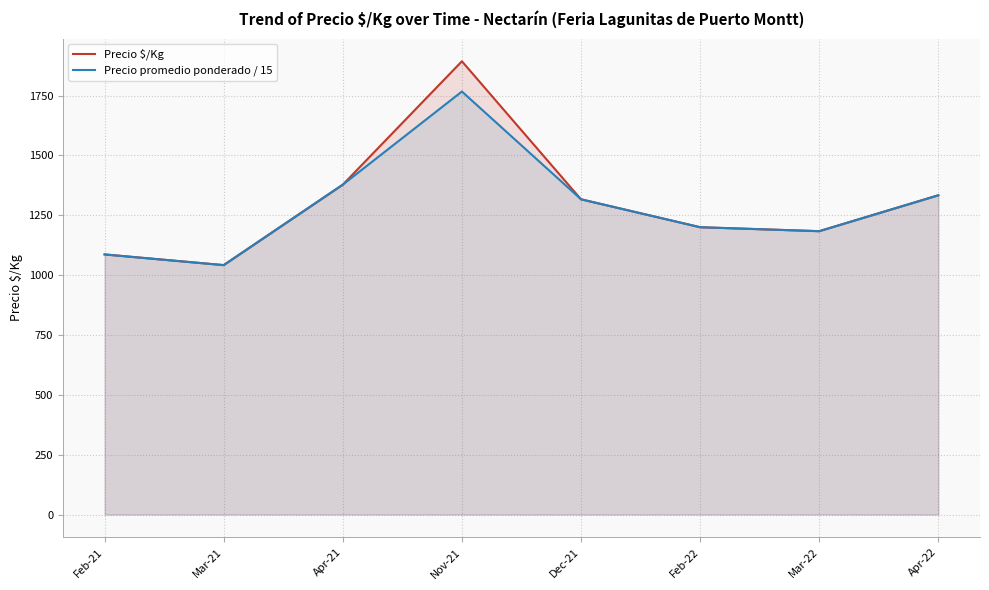

True or false: Precio $/Kg and Precio promedio ponderado / 15 intersect in this chart.

True